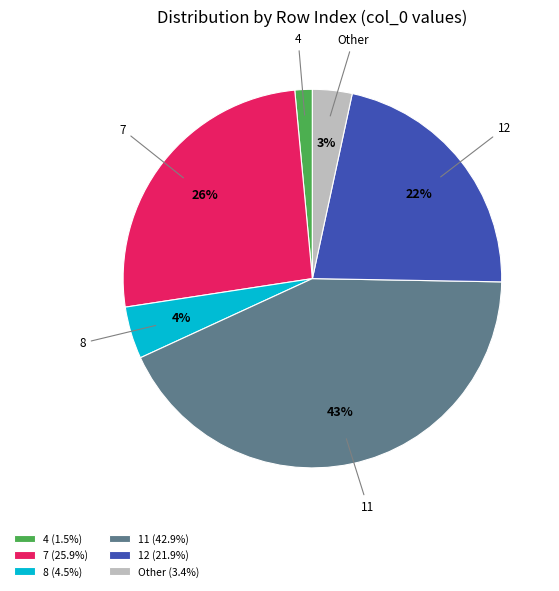

True or false: 12 accounts for 22% of the total.

True